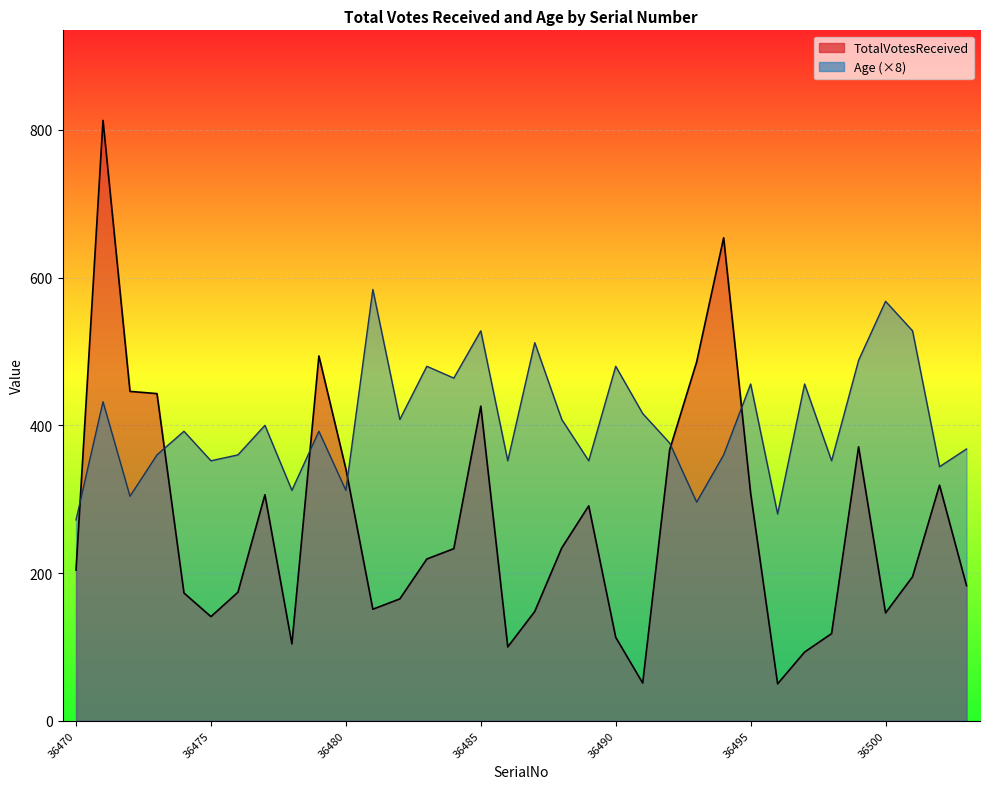

After their last crossing, which series has the higher values: TotalVotesReceived or Age?

Age